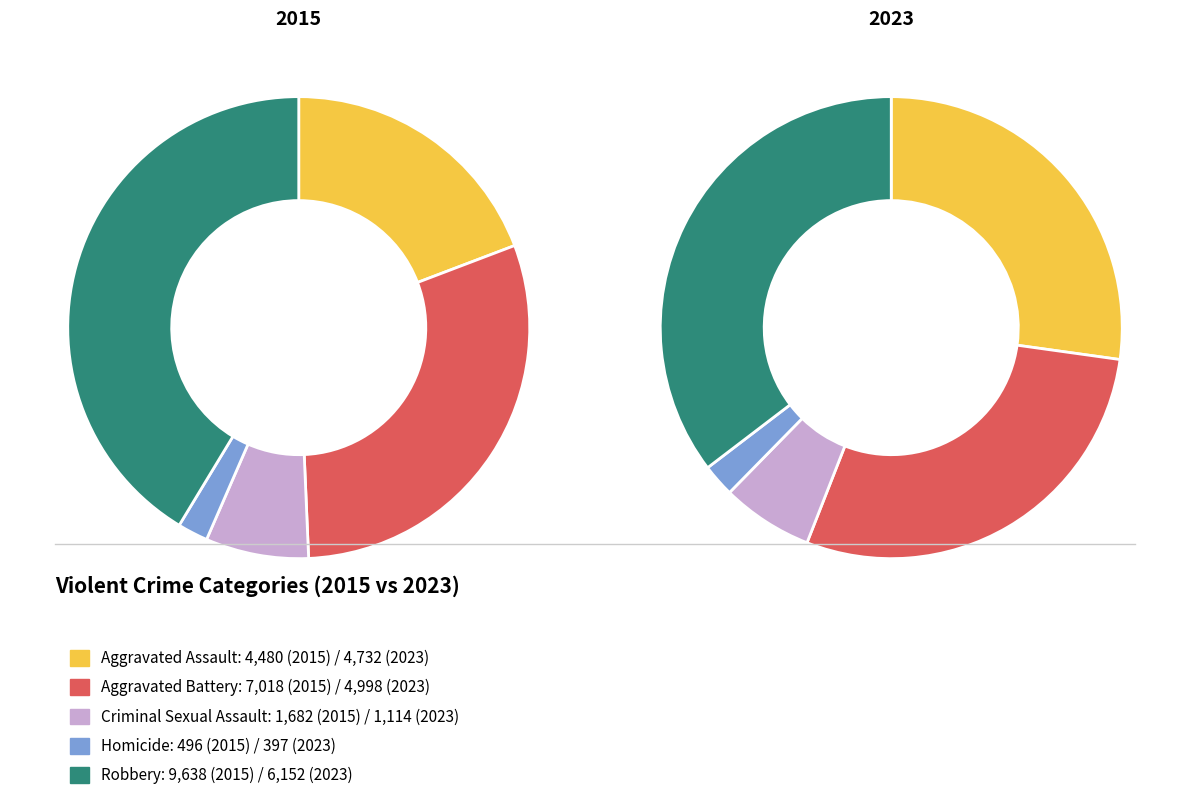

How many slices are in this pie chart?

5